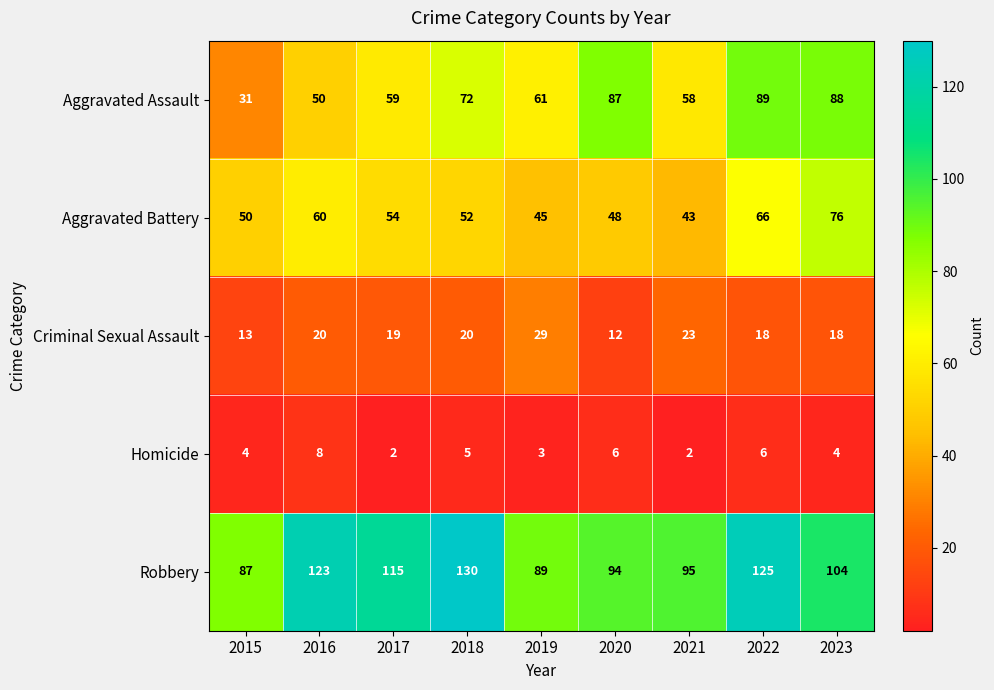

What is the difference between the Aggravated Assault values at 2019 and 2016?

11